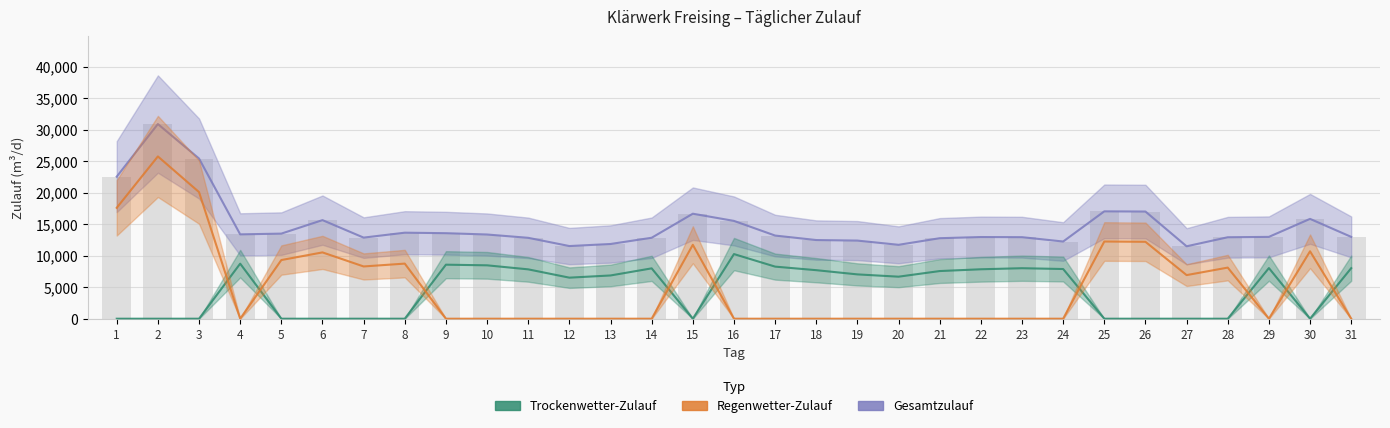

The value of Trockent at 29 is 5071. True or false?

False